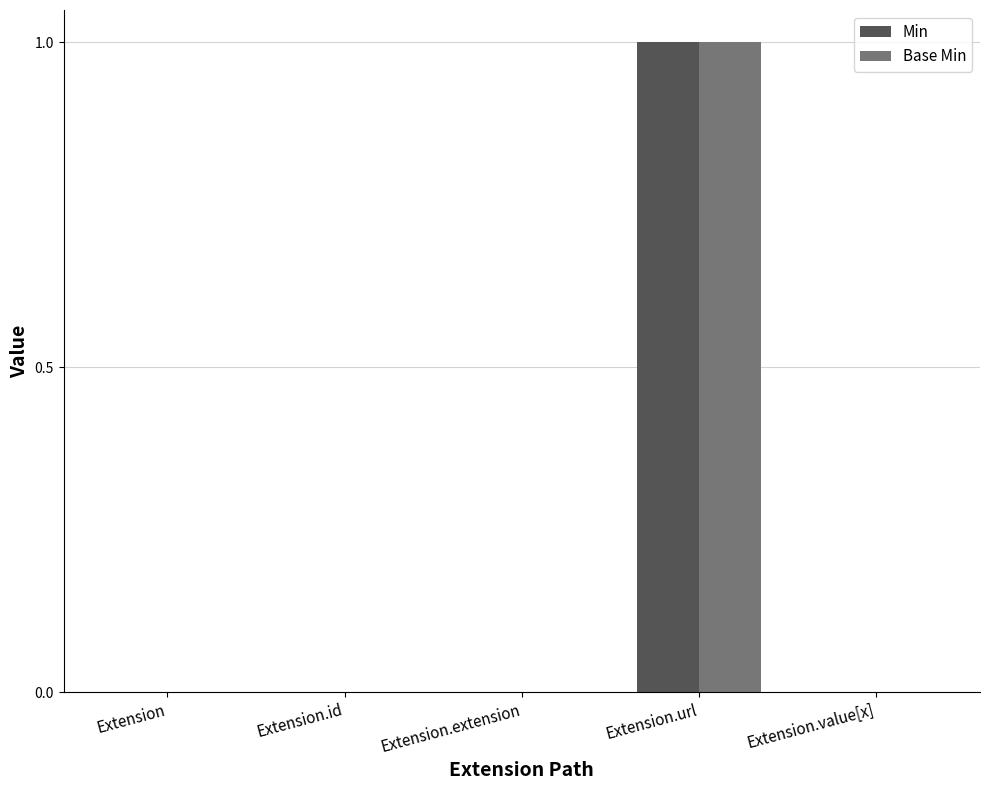

The value of Base Min at Extension.id is 0. True or false?

True